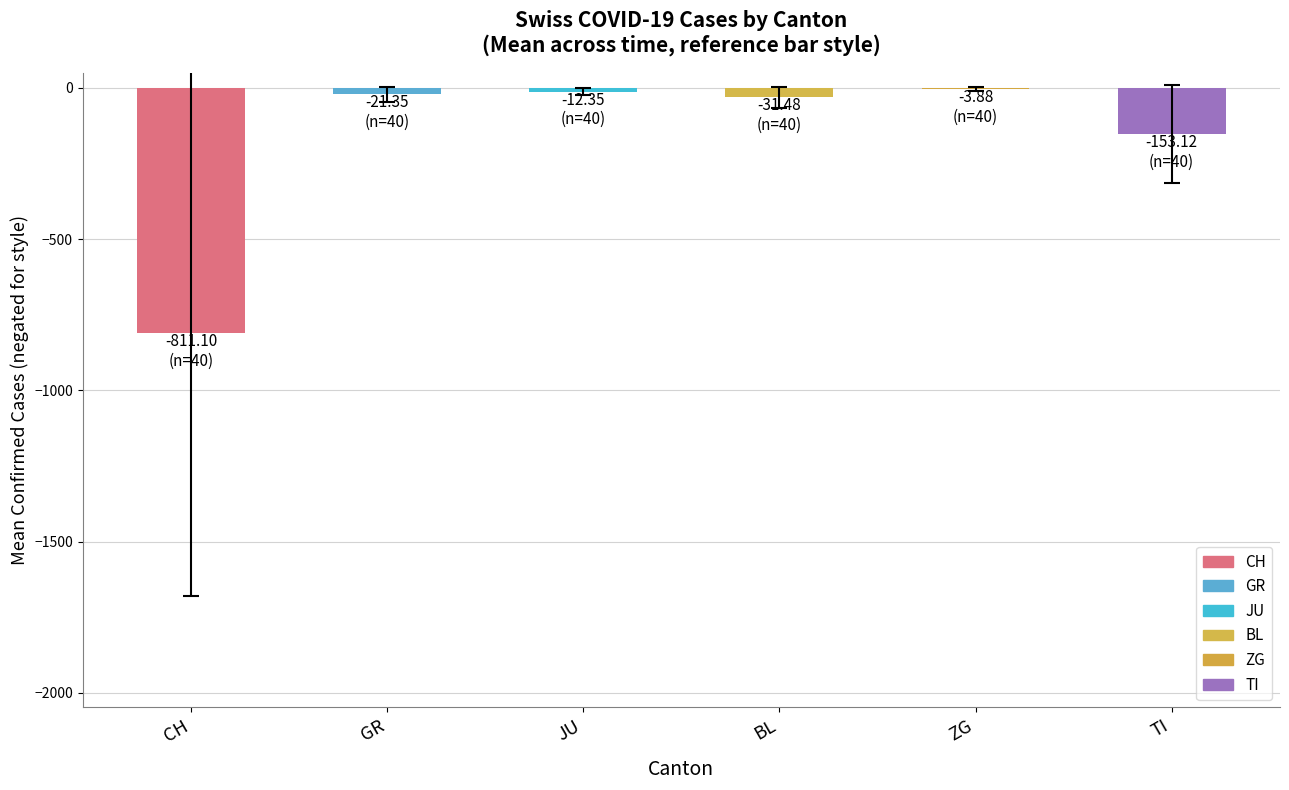

What is the sum of all values?

-1033.3